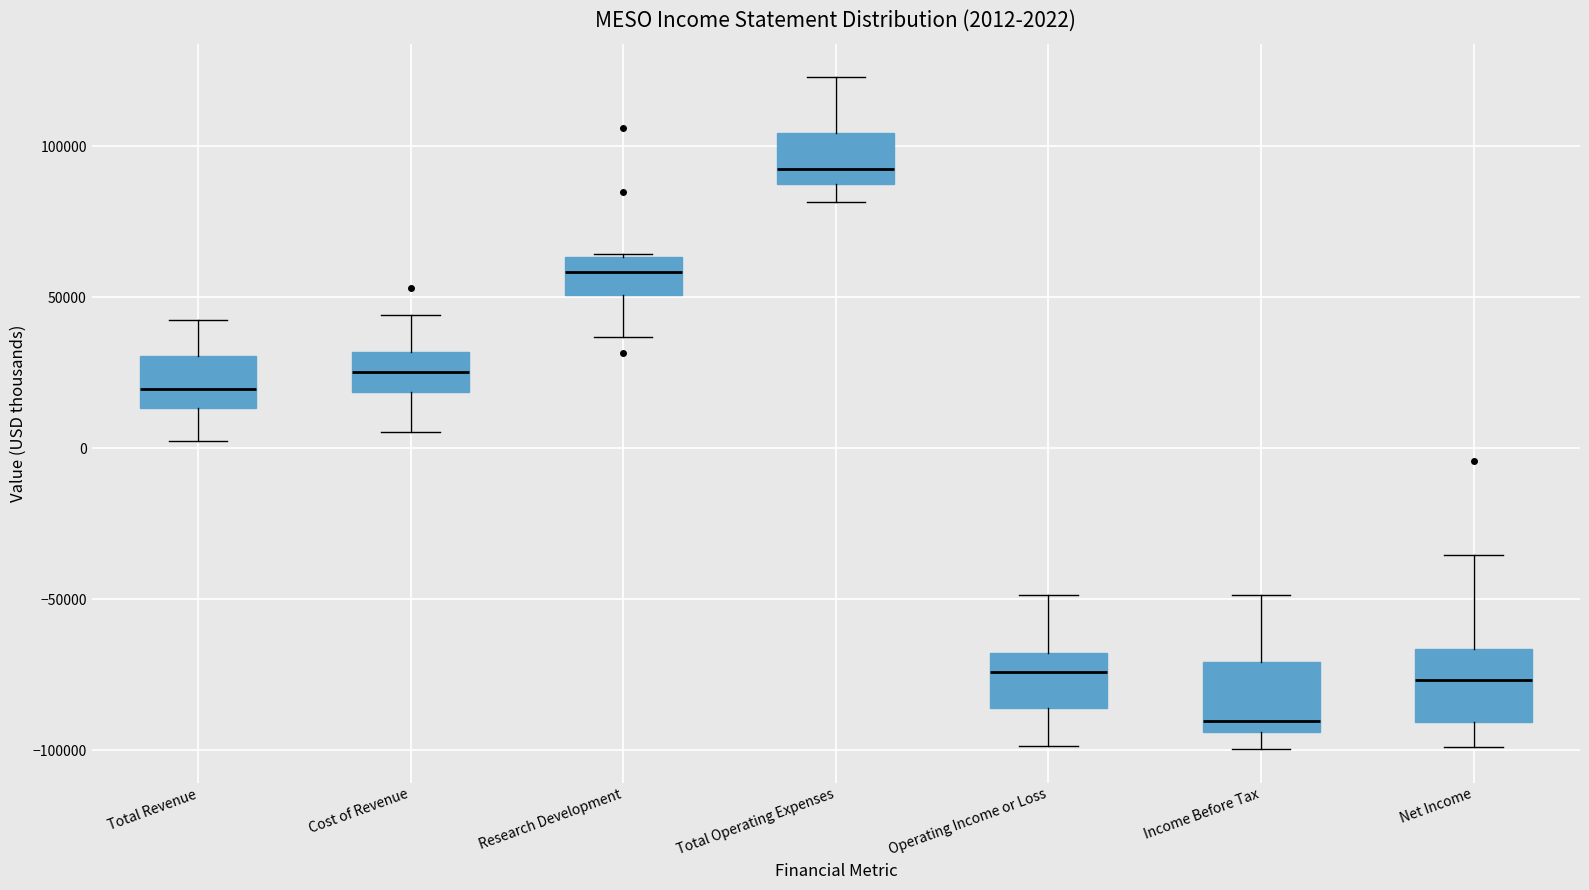

Which box's median line is the highest?

Total Operating Expenses